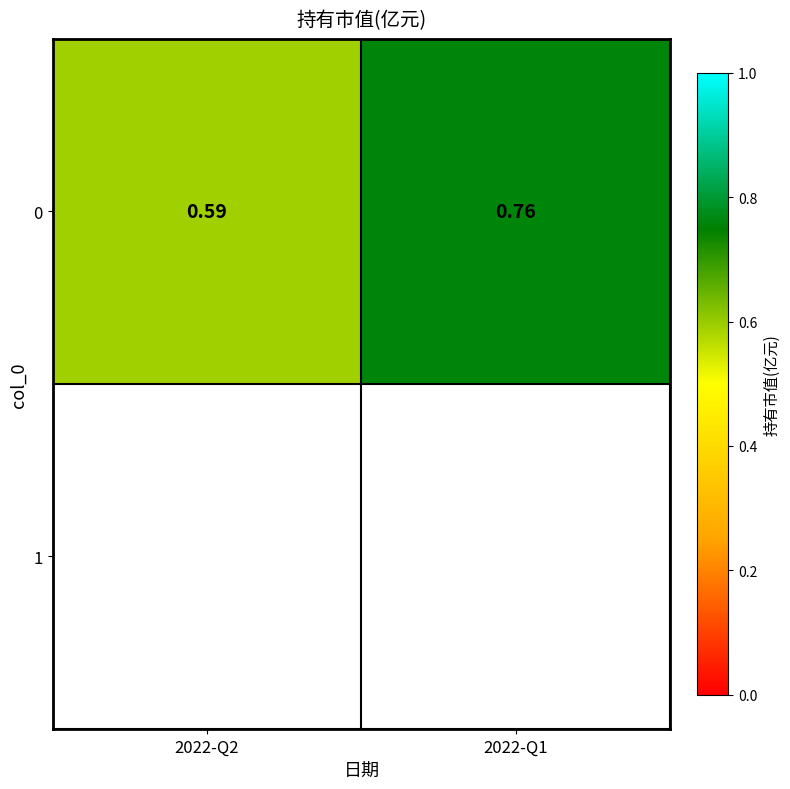

Reading right to left, transcribe all the data shown in this chart.

2022-Q1=0.8	2022-Q2=0.6